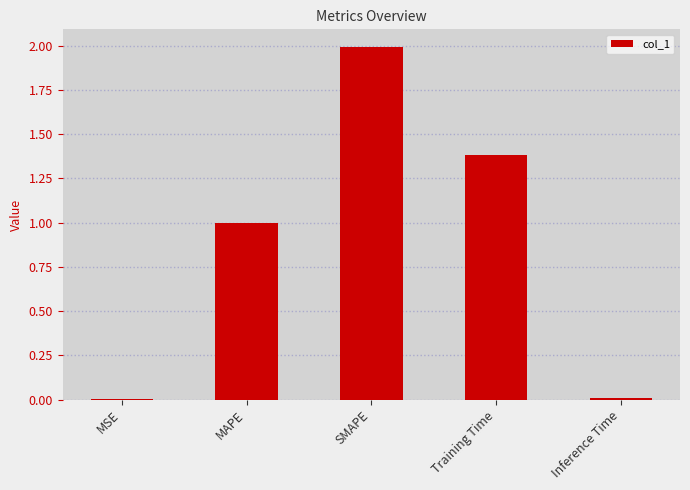

Which has a higher value, MAPE or Training Time?

Training Time